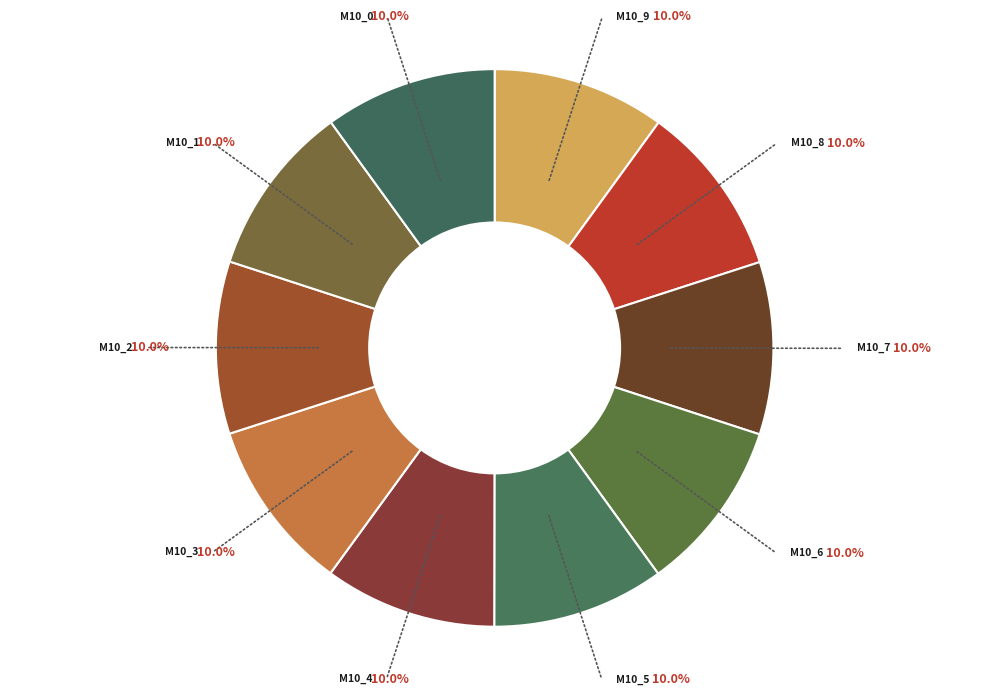

What is the total percentage of M10_1 and M10_3?

20.0%